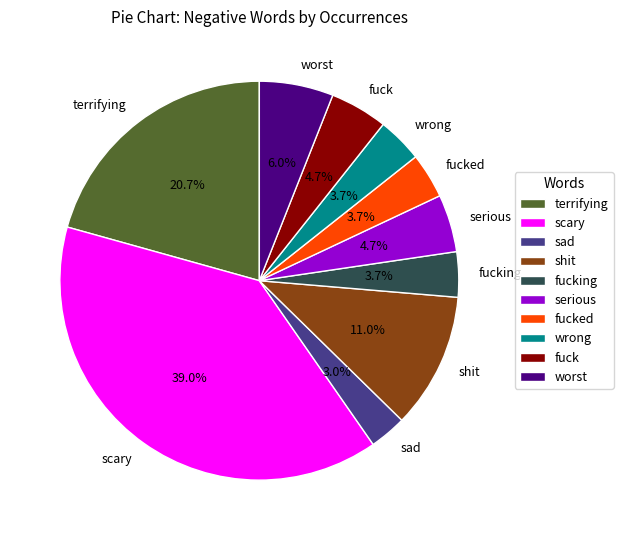

What is the ratio of the value at serious to the value at wrong?

1.3